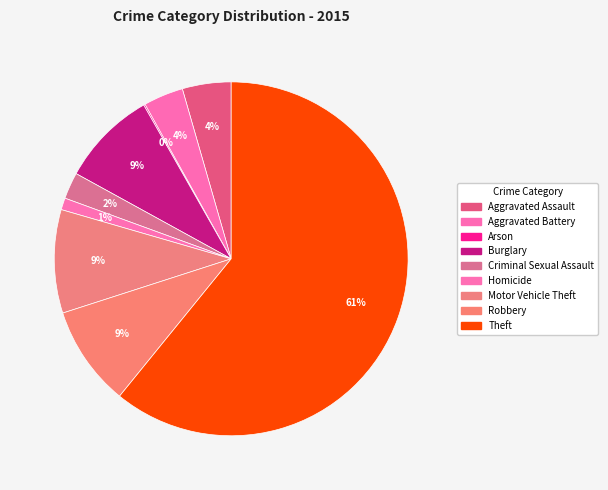

Does any single category account for the majority?

Yes